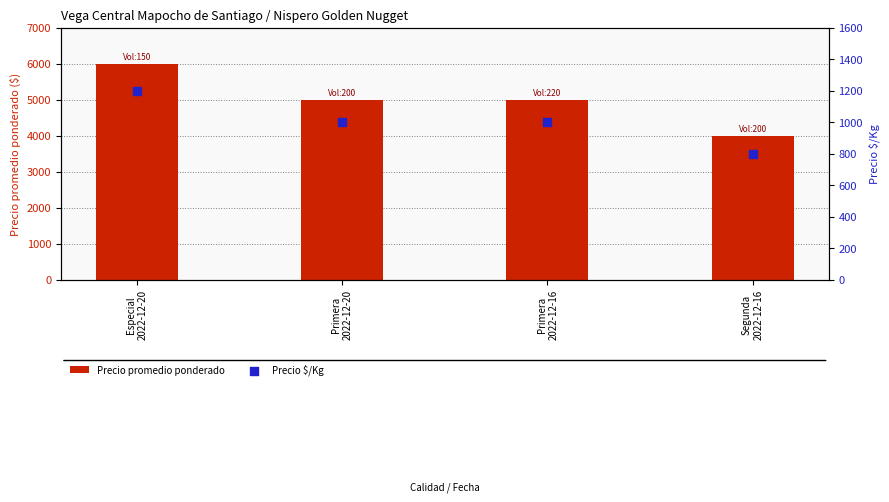

At how many categories does at least one series exceed 1357?

4